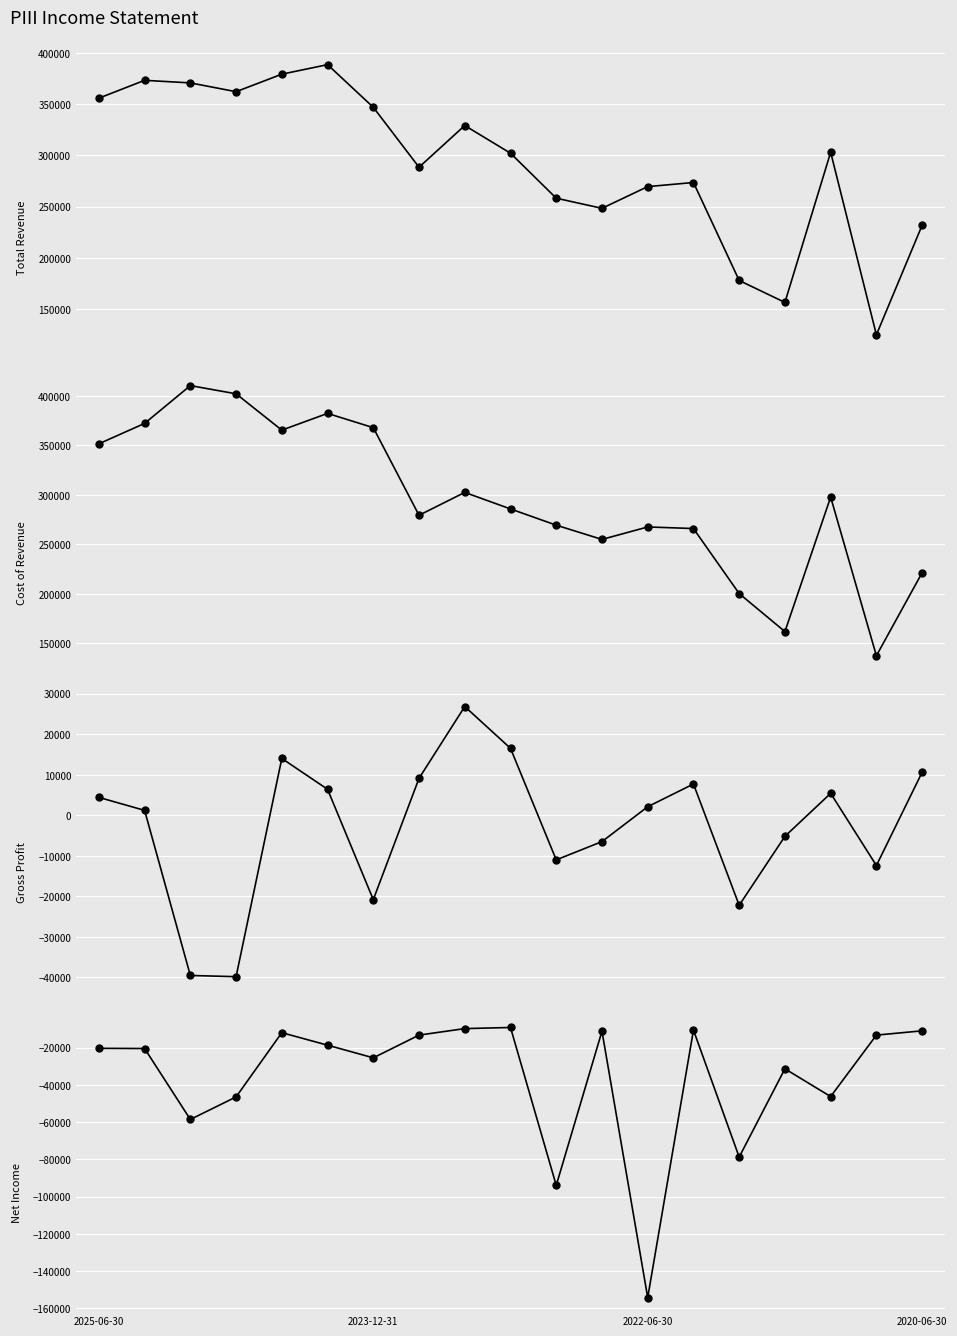

True or false: Total Revenue has more than 2 points higher than both neighbors.

True